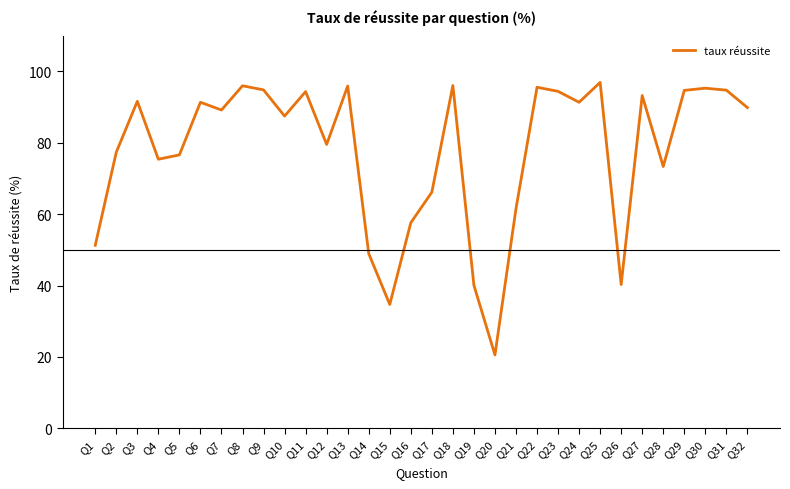

Is it true that the value at Q7 is 22.5?

False